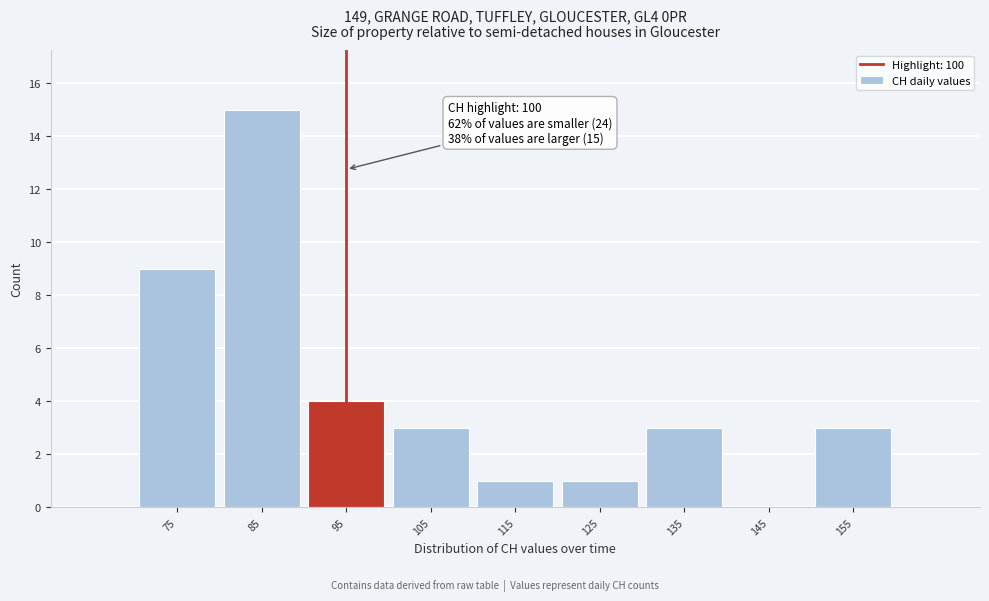

Reading left to right, extract all data points from this chart.

75=9	85=15	95=4	105=3	115=1	125=1	135=3	145=0	155=3